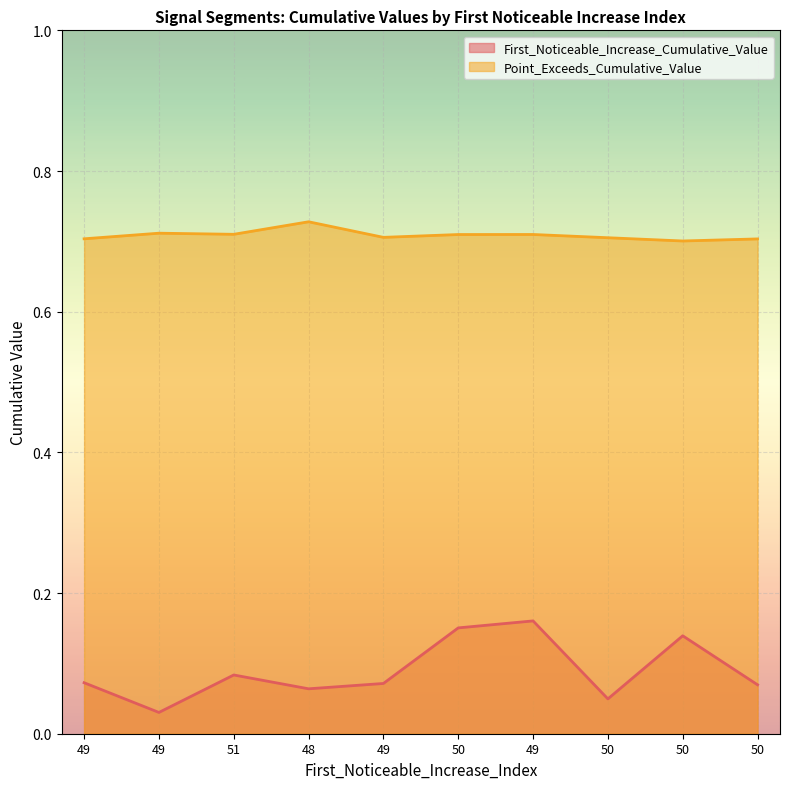

True or false: Point_Exceeds_Cumulative_Value and First_Noticeable_Increase_Cumulative_Value cross at least once.

False